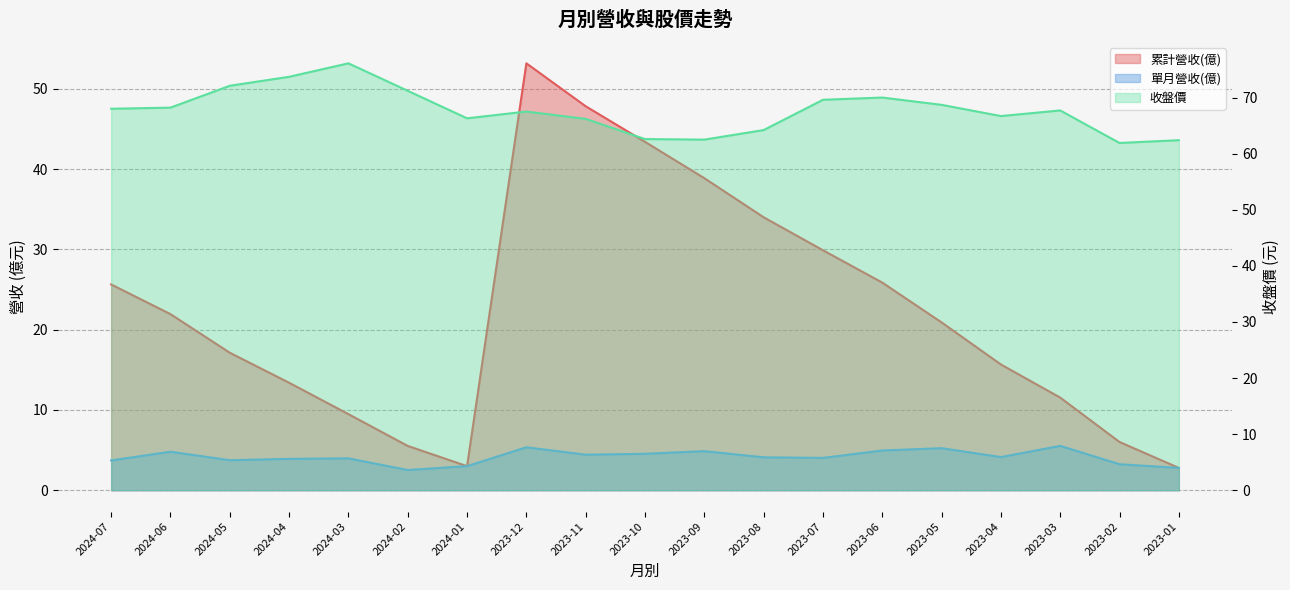

Is the value of 收盤價 at 2023-01 greater than the value of 累計營收(億) at 2023-06?

Yes